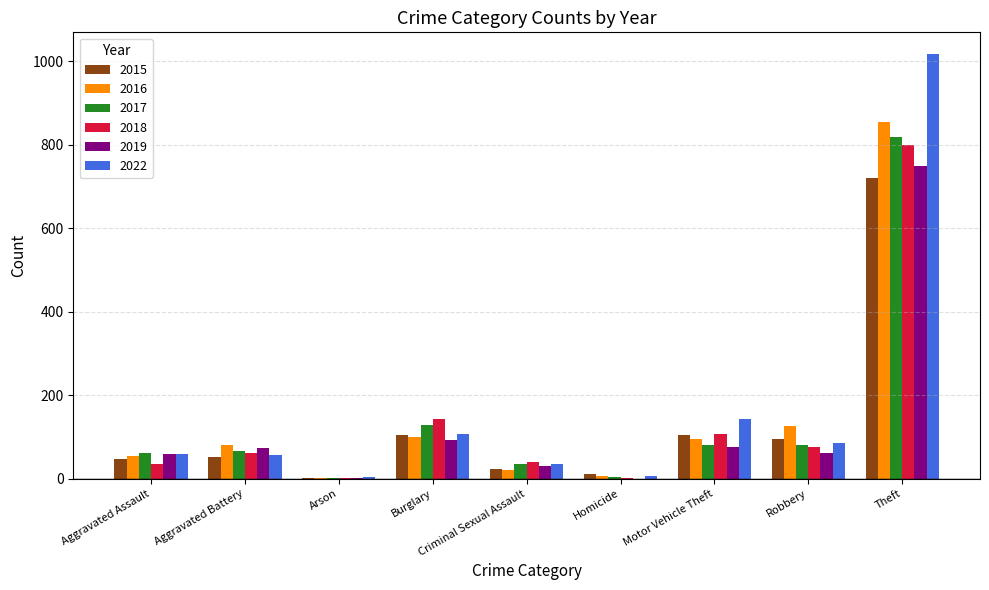

Count the number of categories in the chart.

9